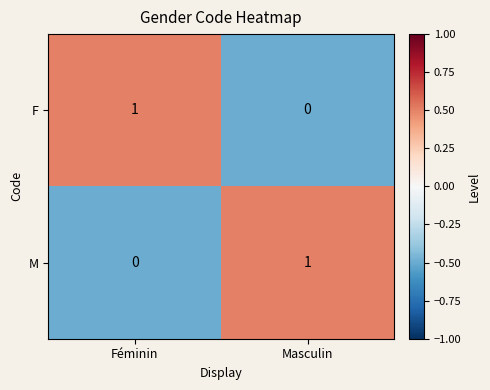

At which label does F reach its peak?

Féminin